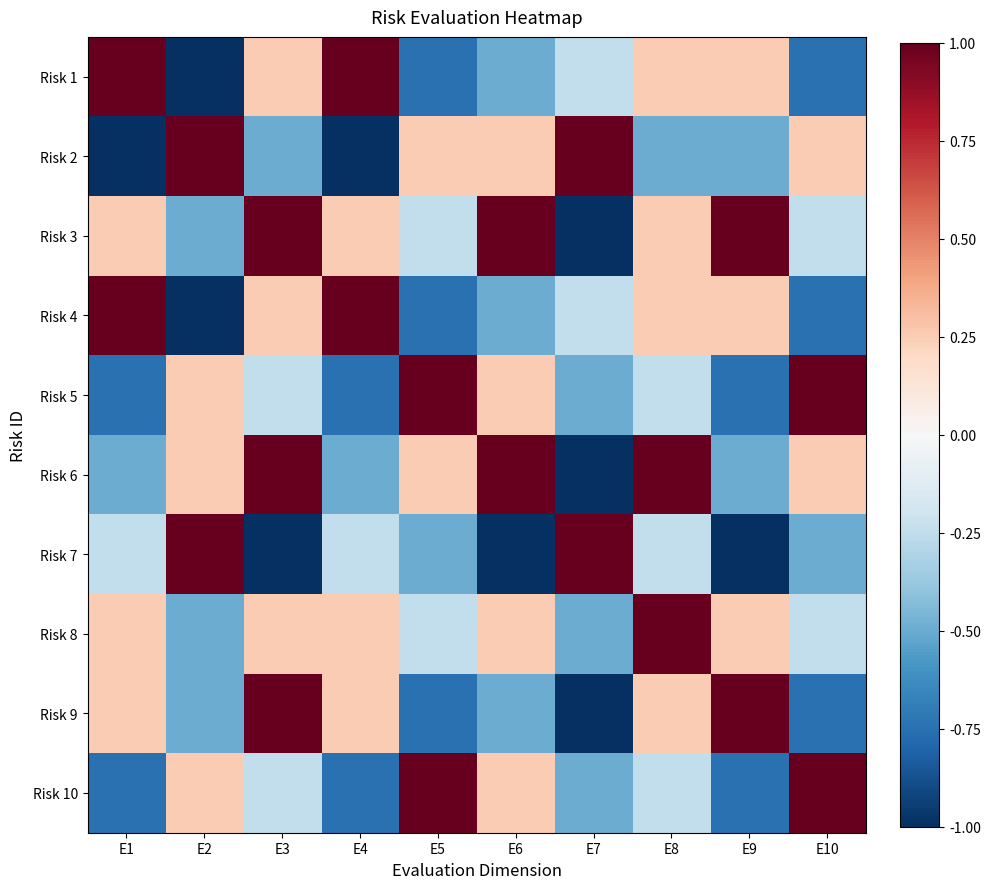

What is the maximum value shown in the chart?

1.0